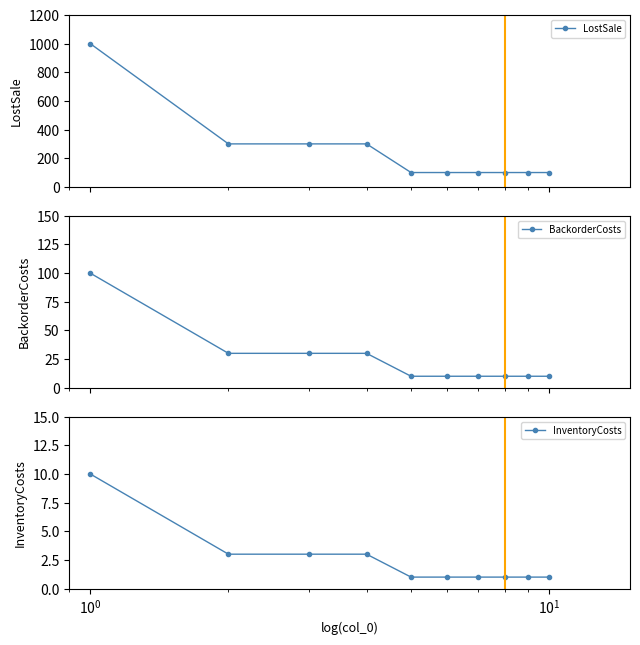

What is the value of the LostSale point at the 4th from the left?

300